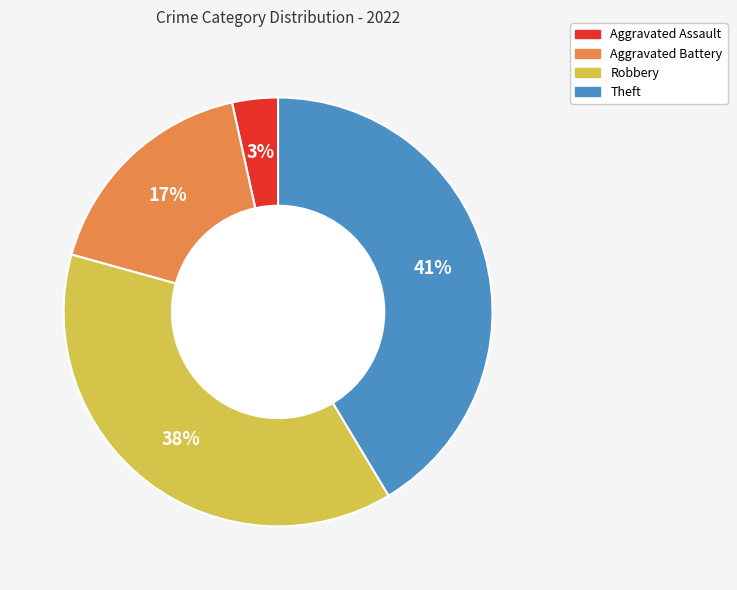

Rank the categories by value from highest to lowest.

Theft, Robbery, Aggravated Battery, Aggravated Assault